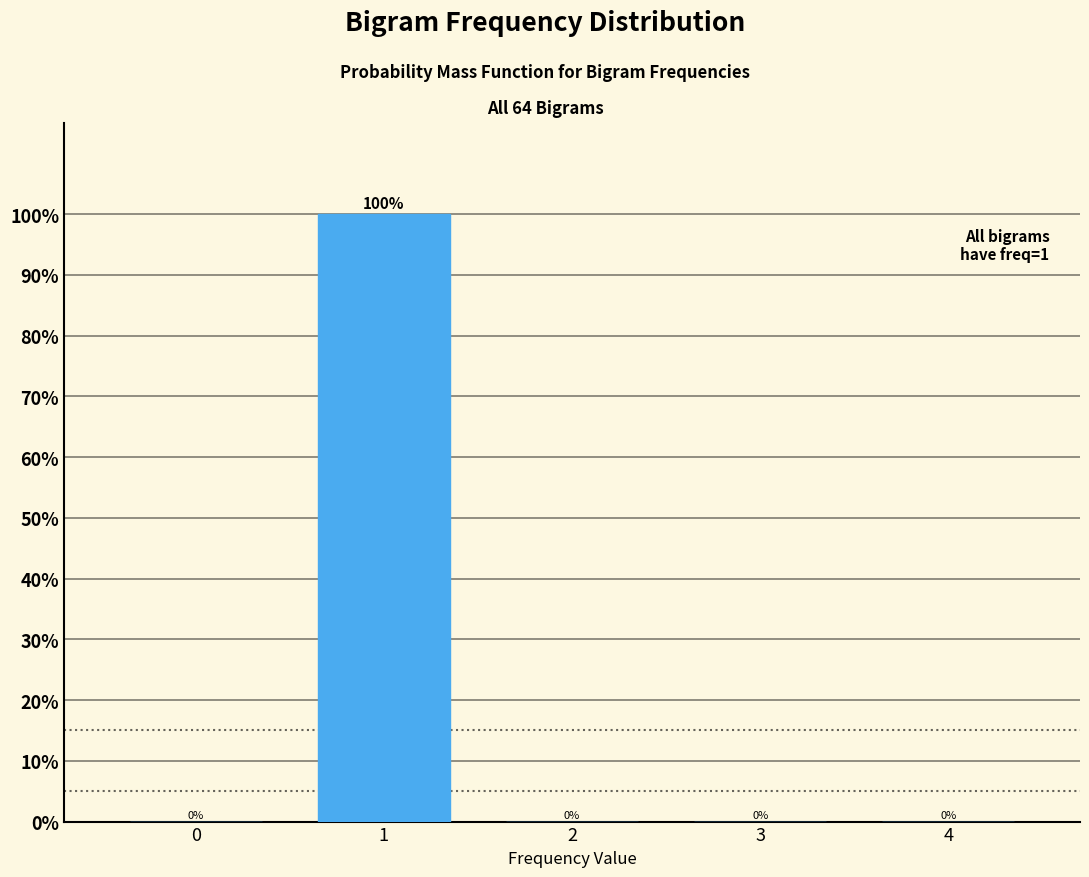

Reading left to right, list all the values displayed in this chart.

0=0	1=100	2=0	3=0	4=0